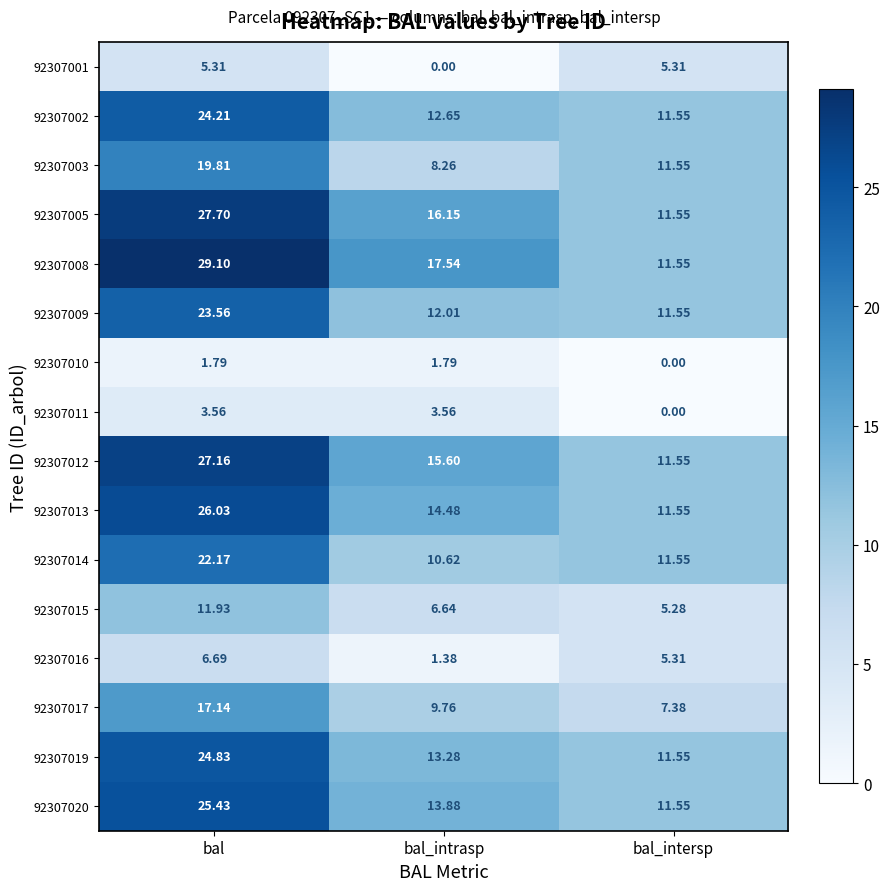

At which category is the sum across all series the highest?

bal